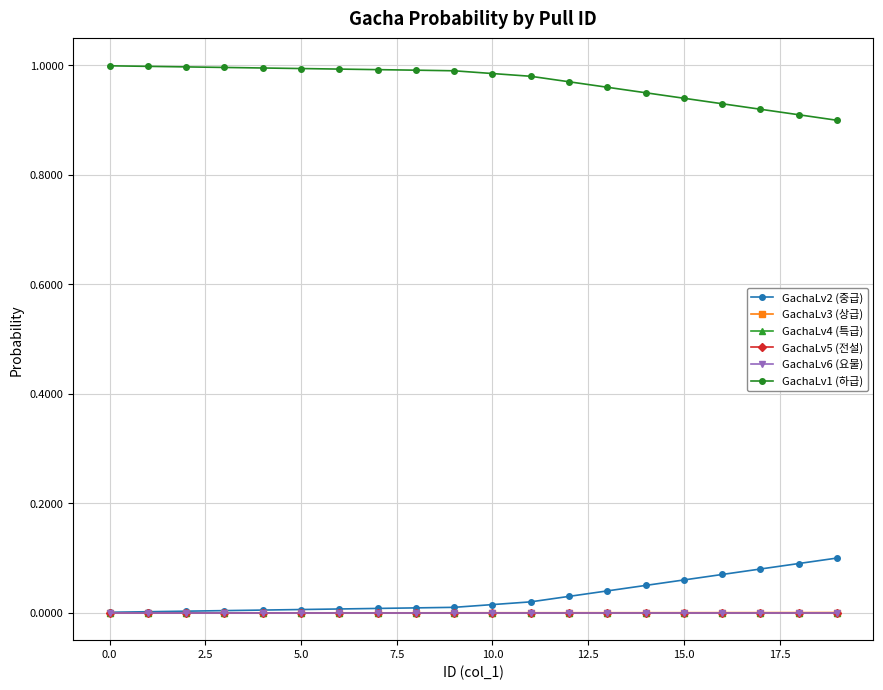

Is this an area chart (filled region under the line)?

No